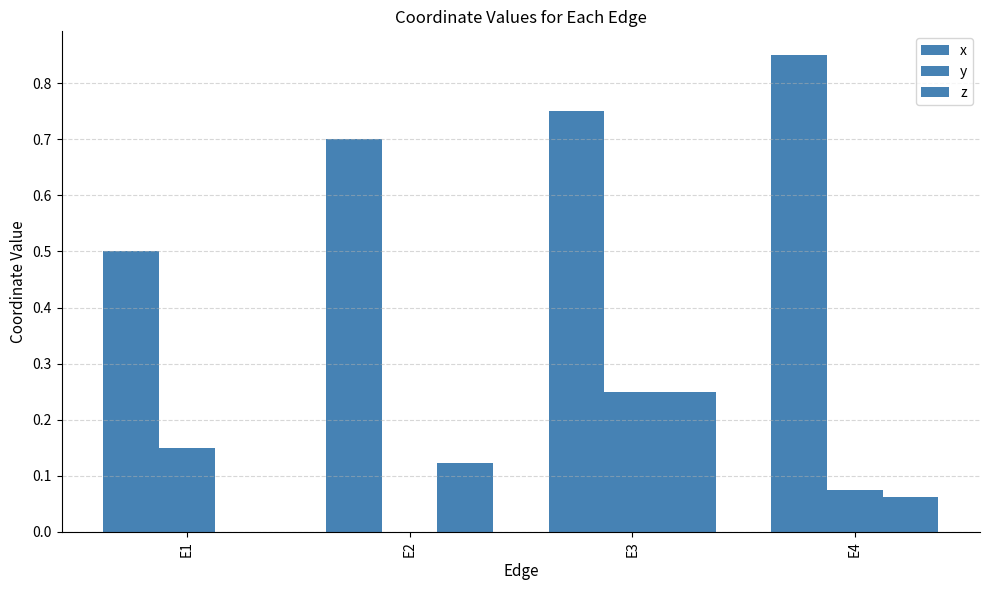

Reading right to left, transcribe all the data shown in this chart.

x: 0.9	0.8	0.7	0.5
y: 0.1	0.2	0.0	0.2
z: 0.1	0.2	0.1	0.0